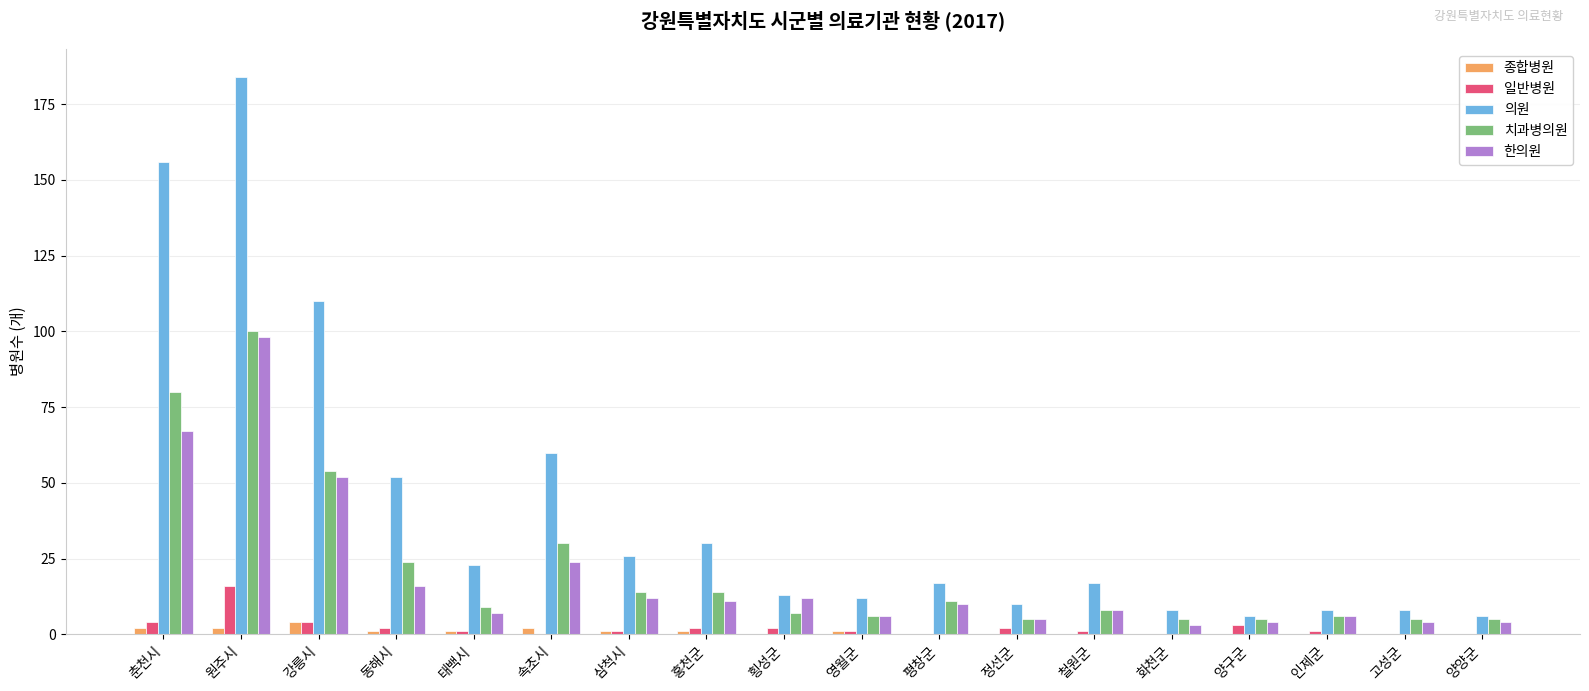

Is the value of 의원 at 원주시 greater than the value of 종합병원 at 원주시?

Yes